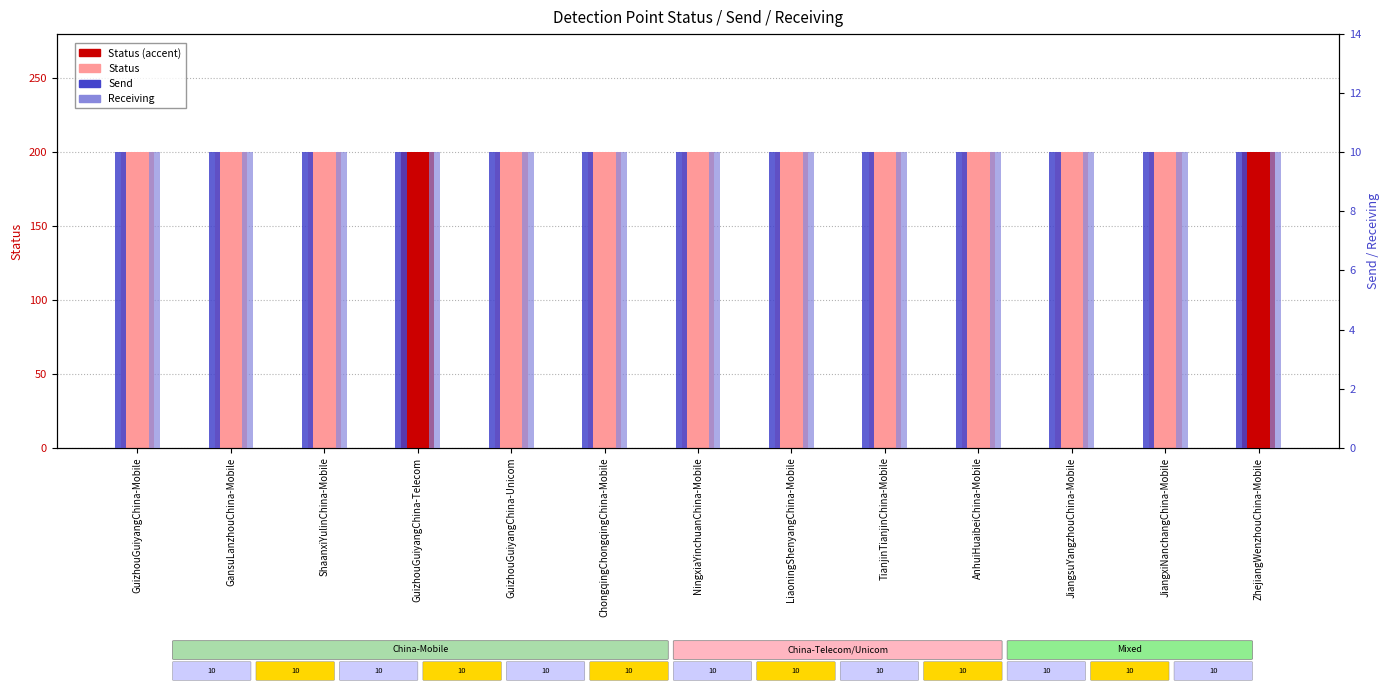

Which series changed the most between GuizhouGuiyangChina-Telecom and ChongqingChongqingChina-Mobile?

Status